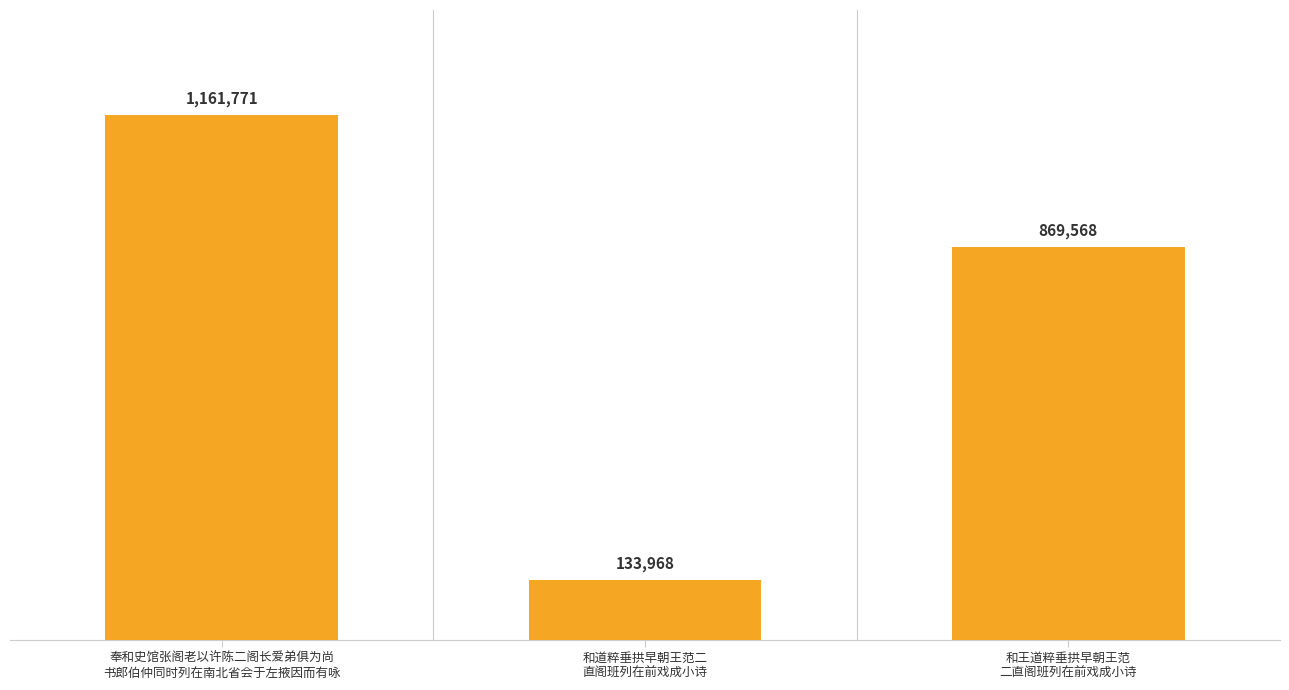

Reading left to right, extract all data points from this chart.

1161771	133968	869568